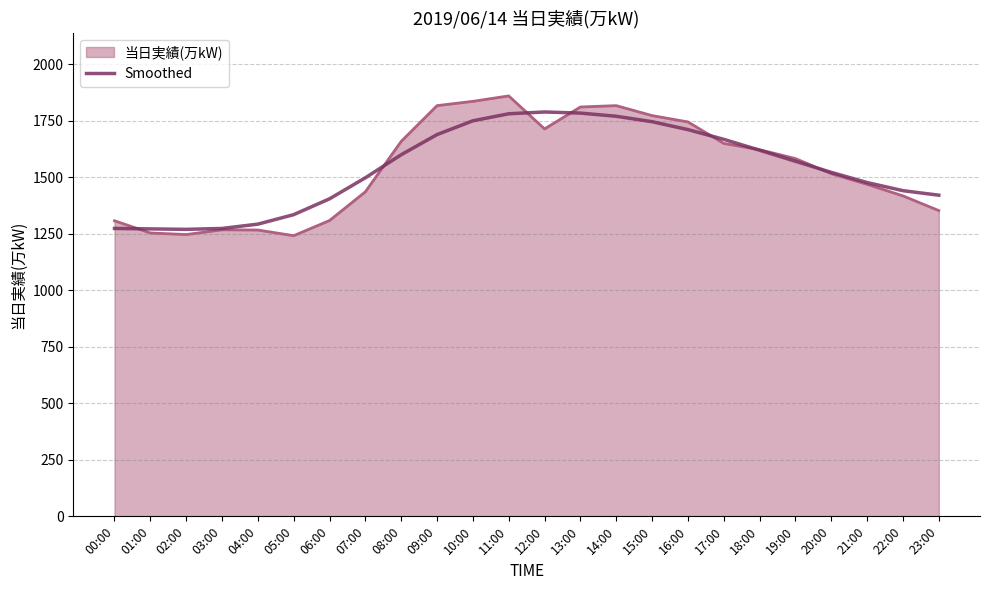

True or false: Smoothed has a value of 1619 at 18:00.

True